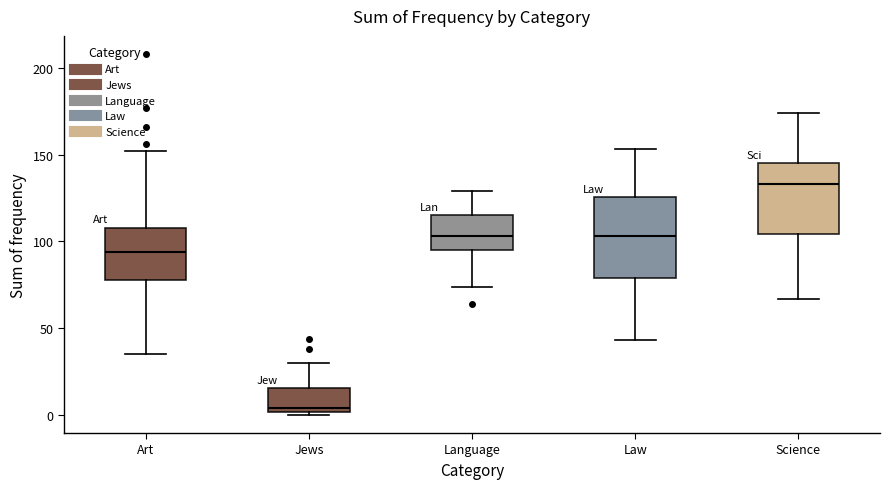

Which box has the lowest median line?

Jews